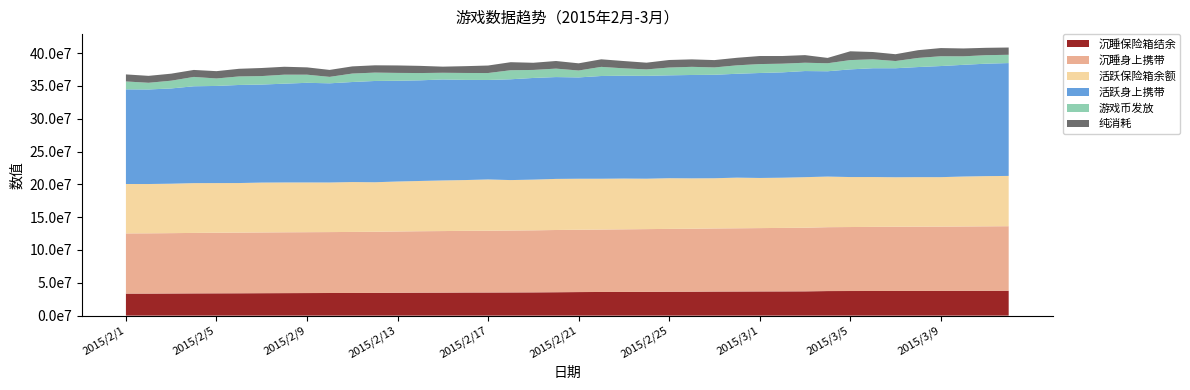

Where is 活跃保险箱余额 nearest to the value 76606132?

2015/3/12